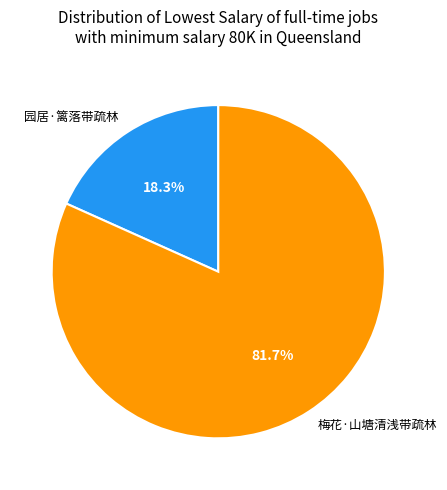

The 园居·篱落带疏林 slice represents 32% of the pie. True or false?

False